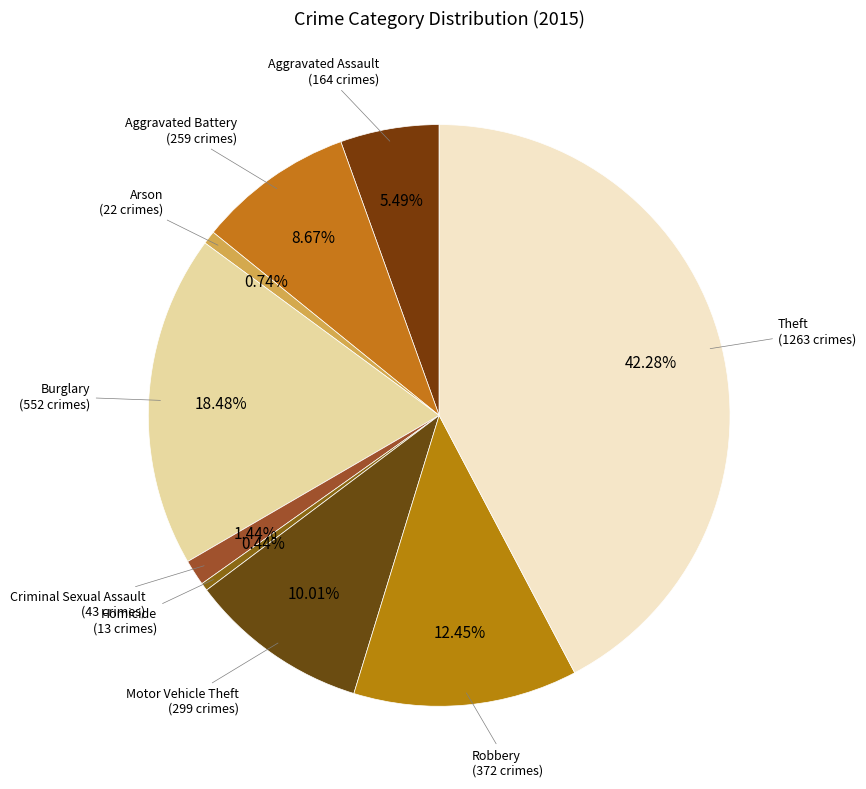

Count the number of slices in the pie.

9